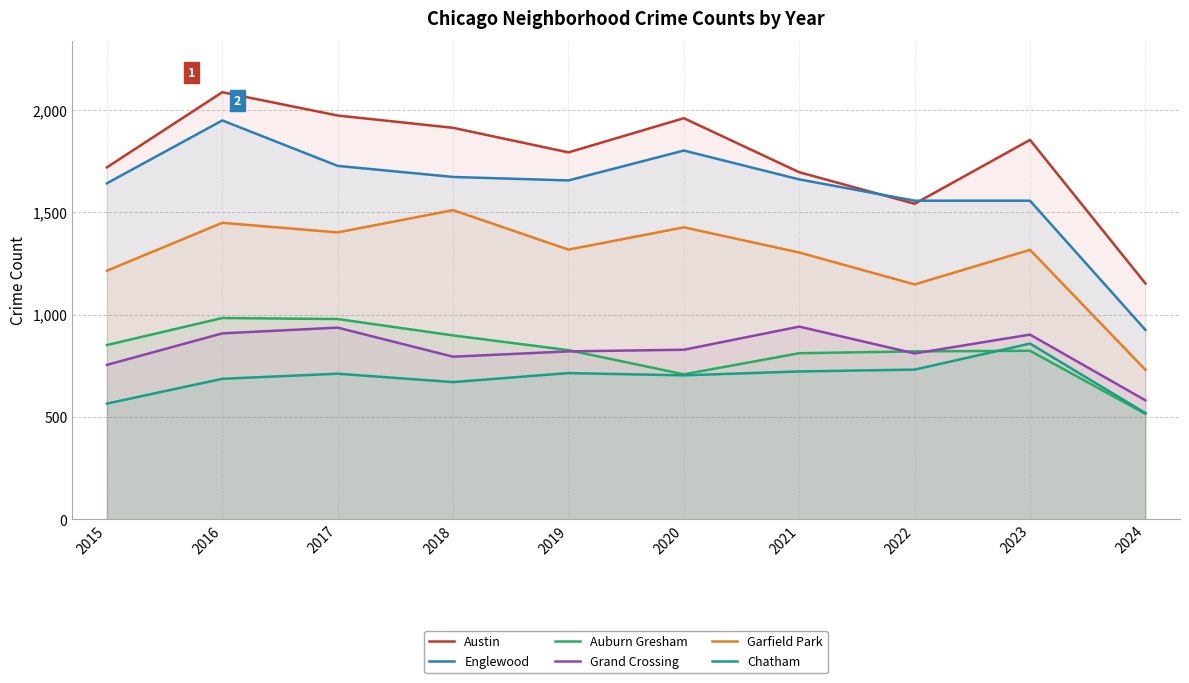

True or false: Garfield Park and Auburn Gresham cross at least once.

False